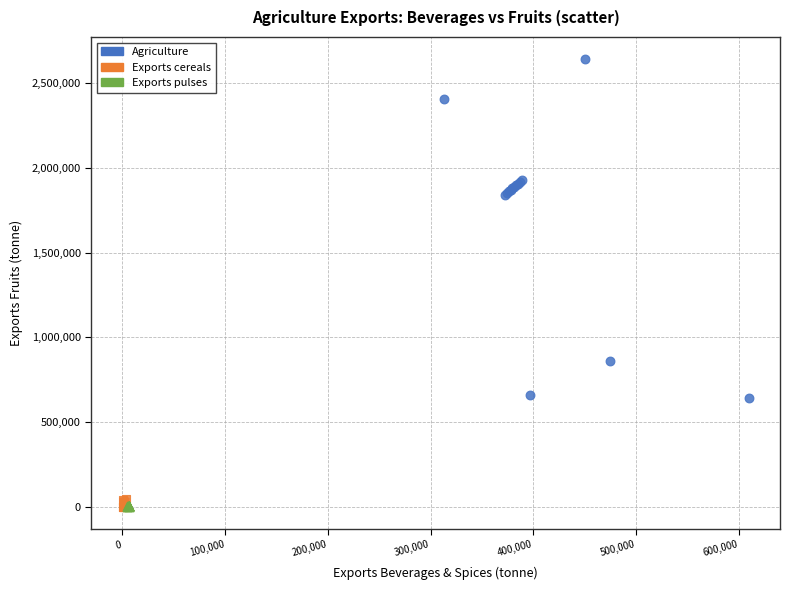

Which series contains the highest Y value?

Agriculture